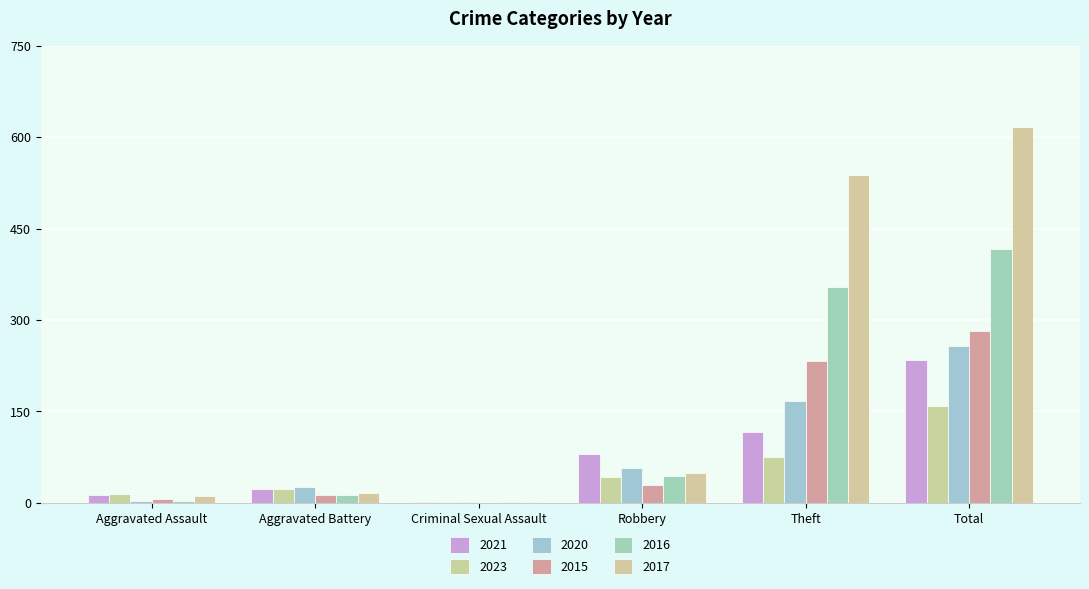

Which has a higher value, Aggravated Assault or Total?

Total